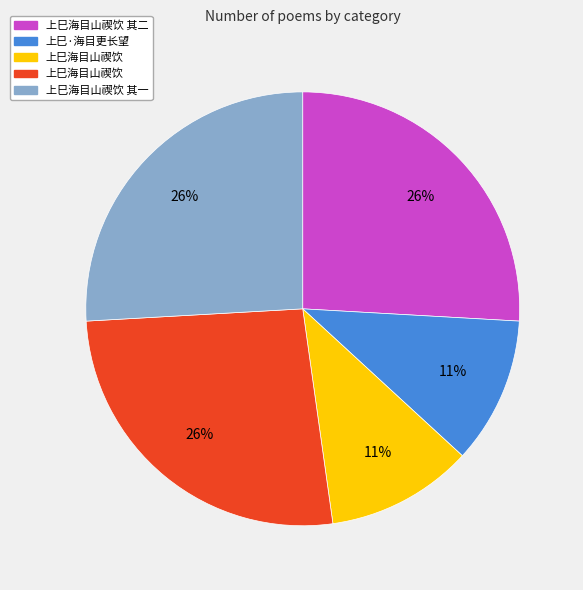

To the nearest percent, what is the average slice percentage?

20%